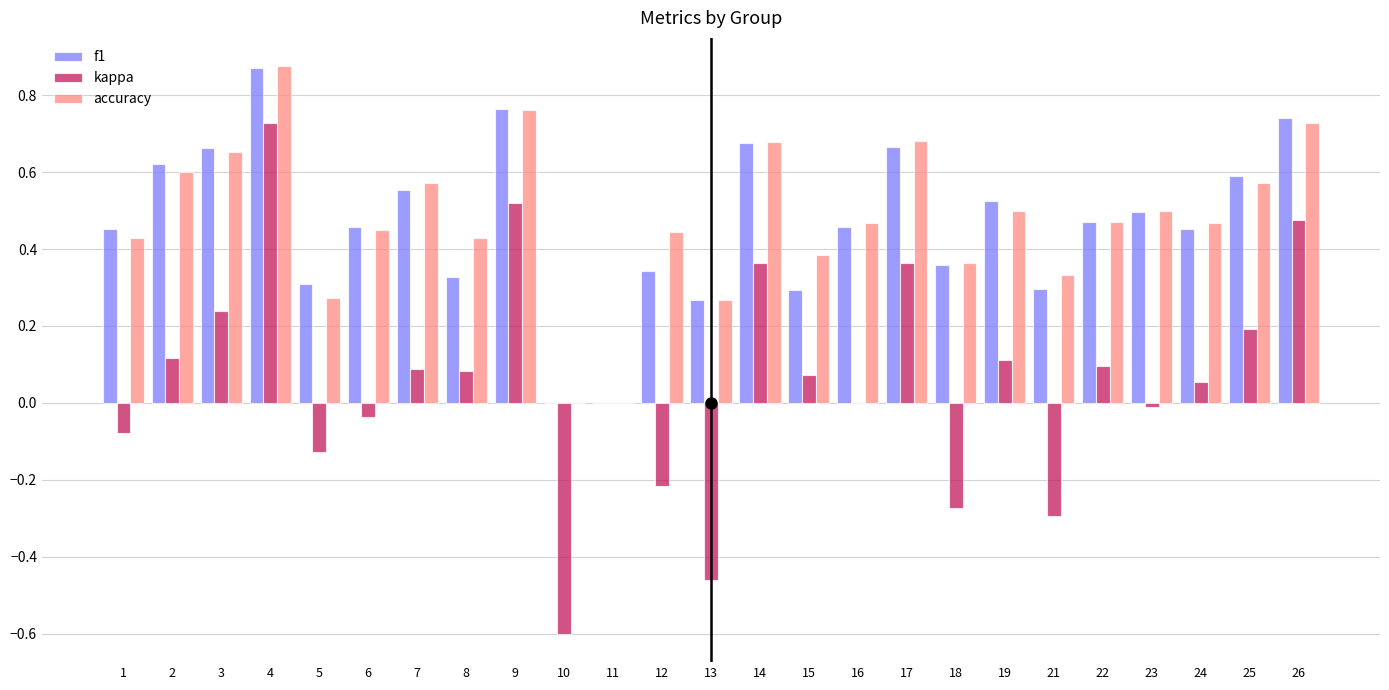

What is the sum of all kappa values?

1.4